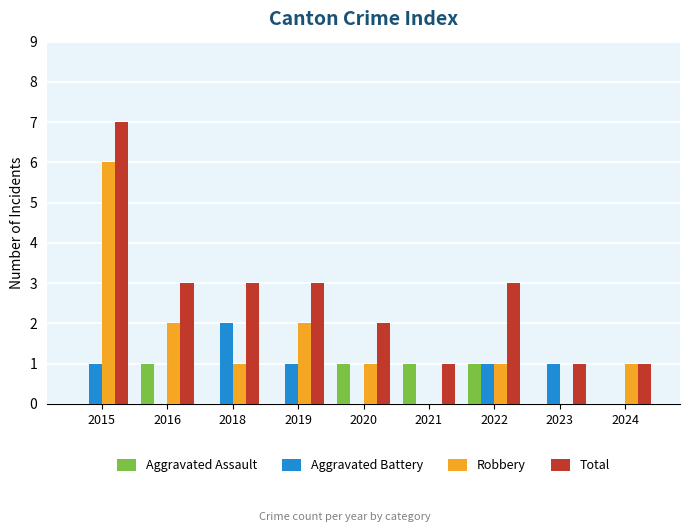

What is the average value of the Aggravated Battery series?

1